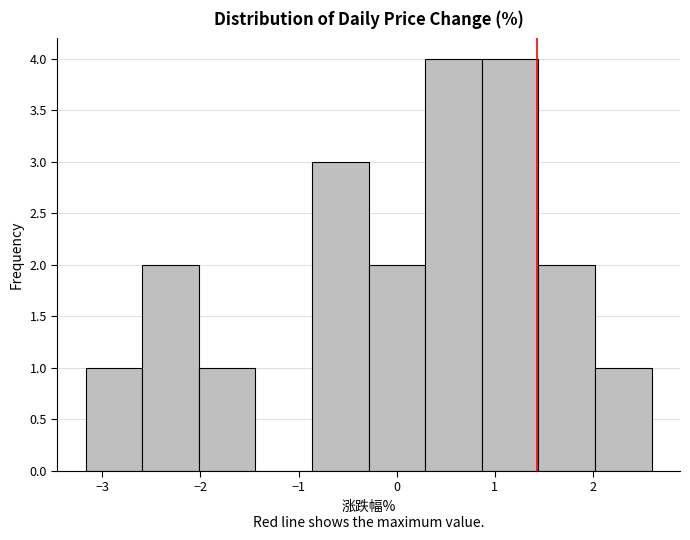

Reading left to right, list every bar in this chart as the range it spans on the x-axis followed by its height. Neither the bar edges nor the heights are printed on the chart, so give them approximately, as read against the axes.

-3.2 to -2.6: 1
-2.6 to -2.0: 2
-2.0 to -1.4: 1
-1.4 to -0.9: 0
-0.9 to -0.3: 3
-0.3 to 0.3: 2
0.3 to 0.9: 4
0.9 to 1.4: 4
1.4 to 2.0: 2
2.0 to 2.6: 1